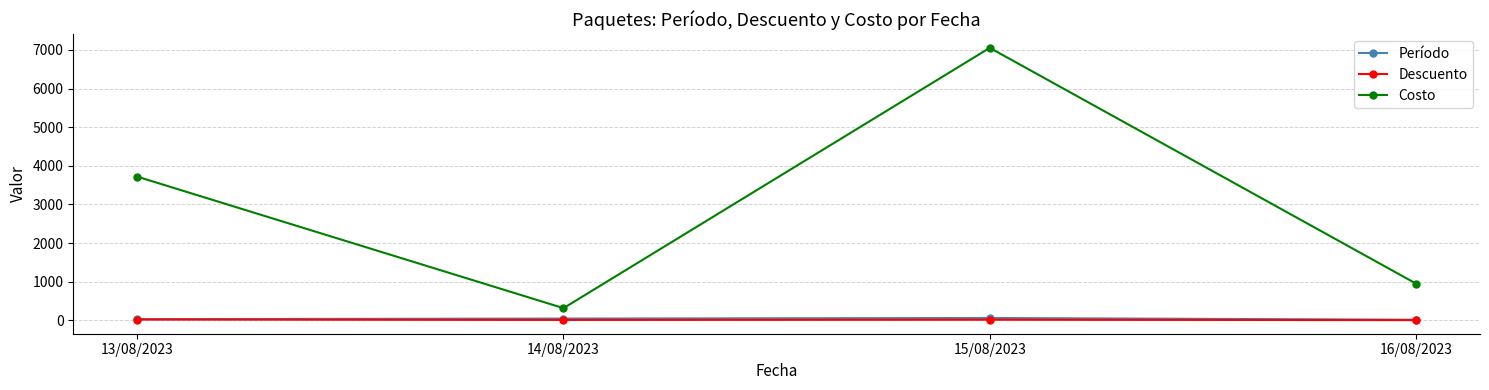

What are all the series names shown in the legend?

Período, Descuento, Costo